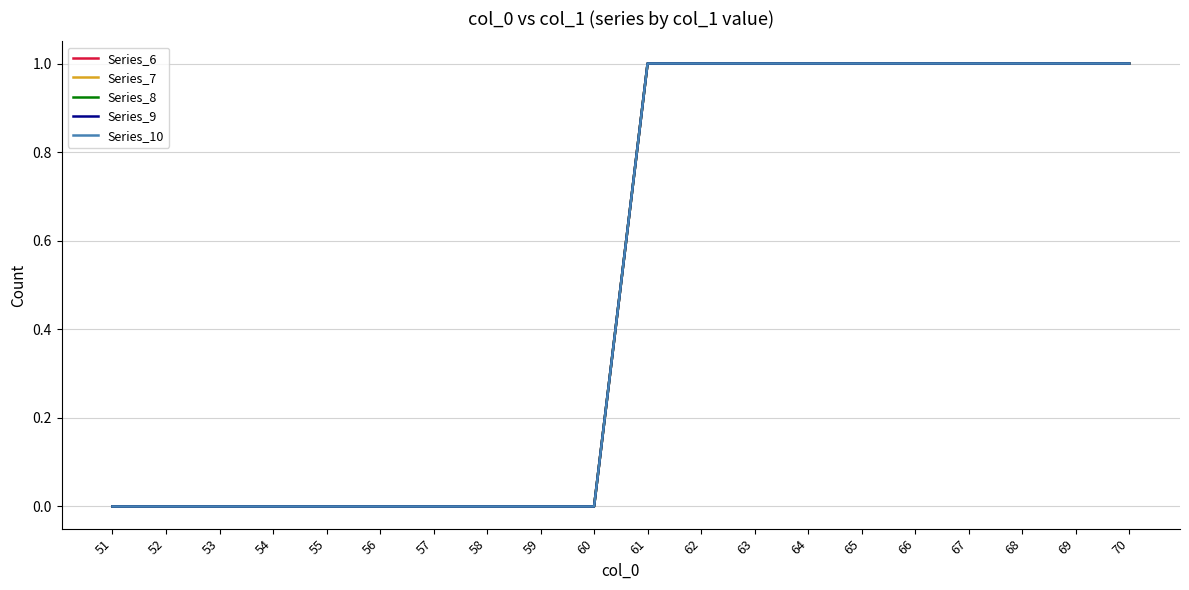

True or false: Series_10 has a value of 1 at 58.

False